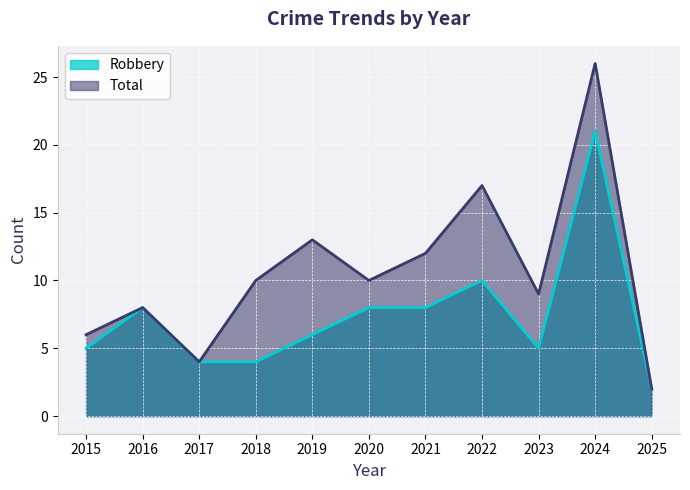

What is the minimum value shown in the chart?

2